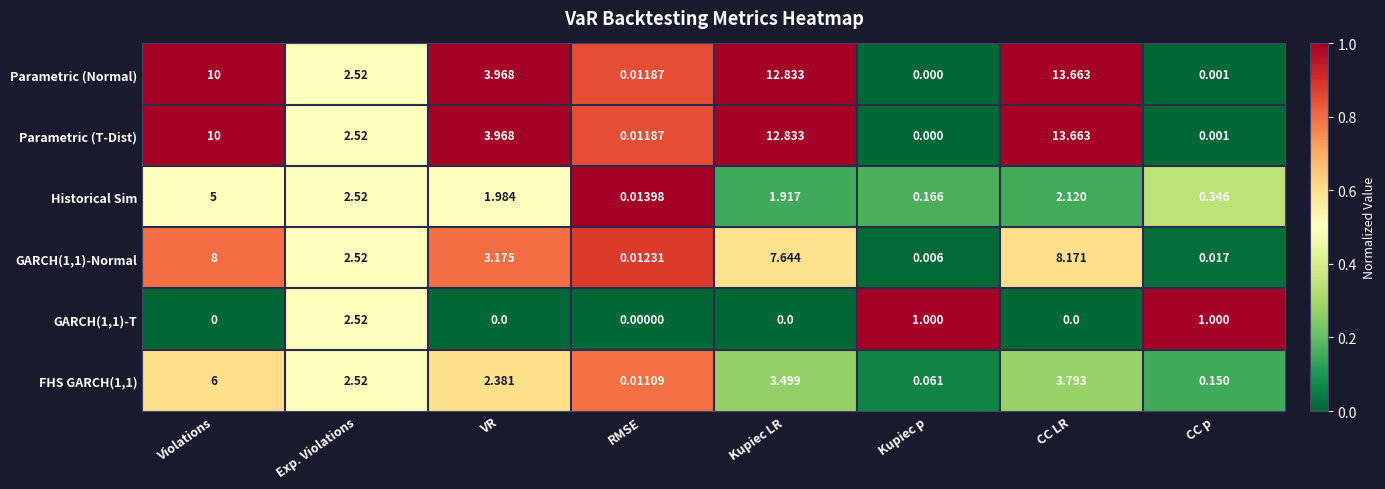

Which category has the highest value in the FHS GARCH(1,1) series?

Violations